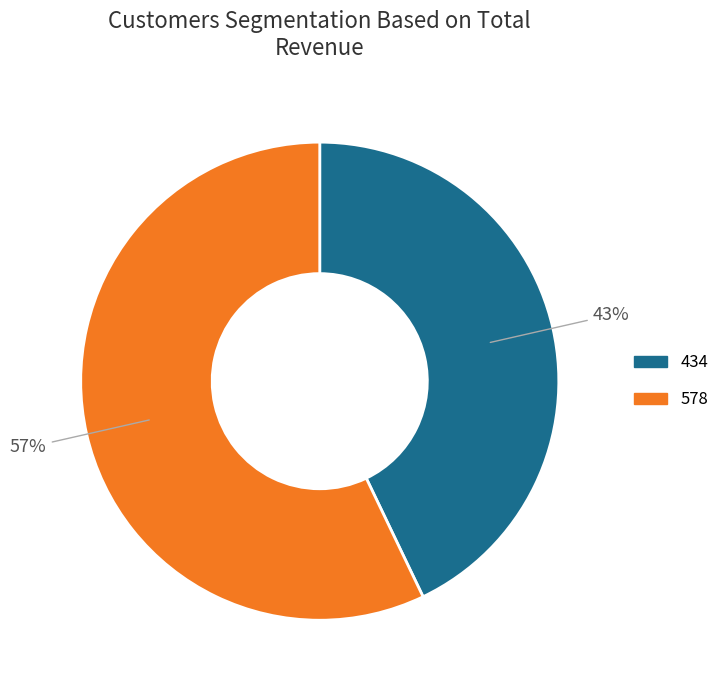

Combined, do 434 and 578 account for over 50%?

Yes